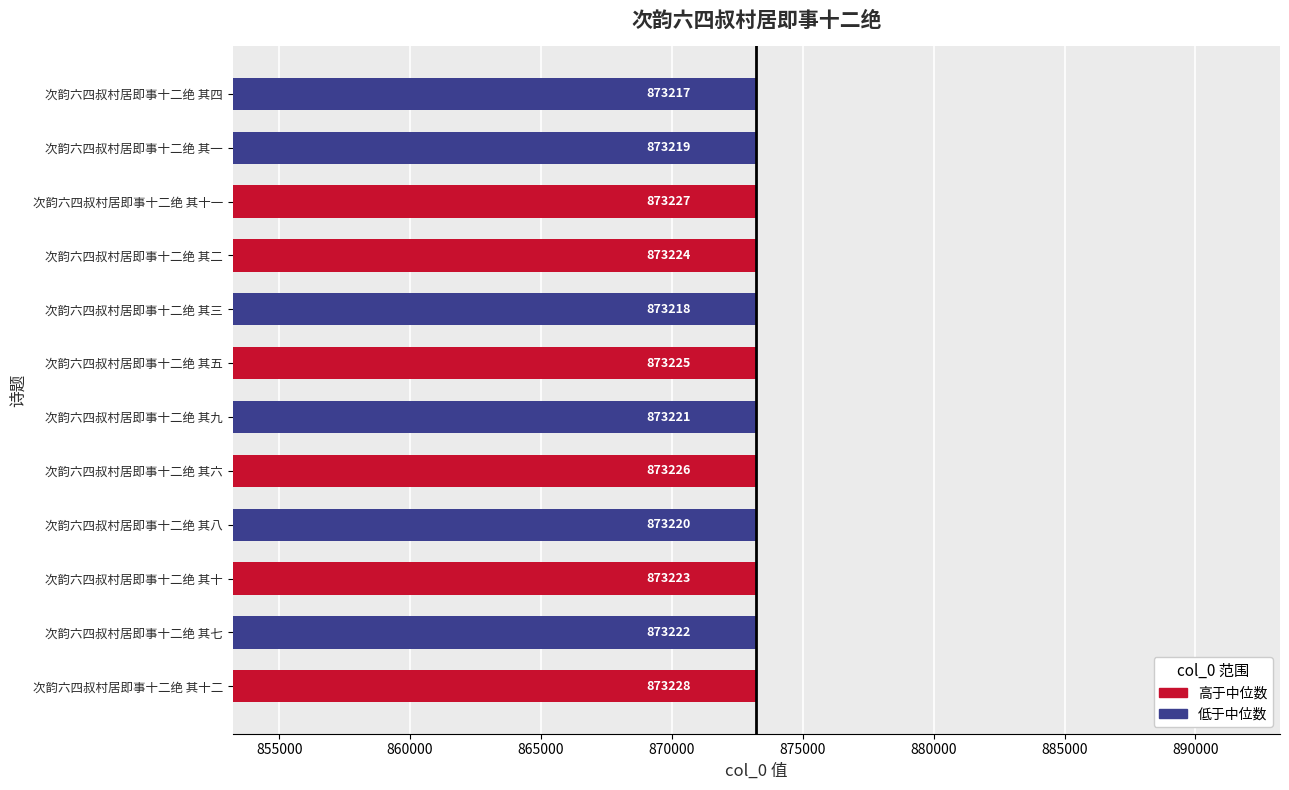

The value at 次韵六四叔村居即事十二绝 其十二 is 873228. True or false?

True